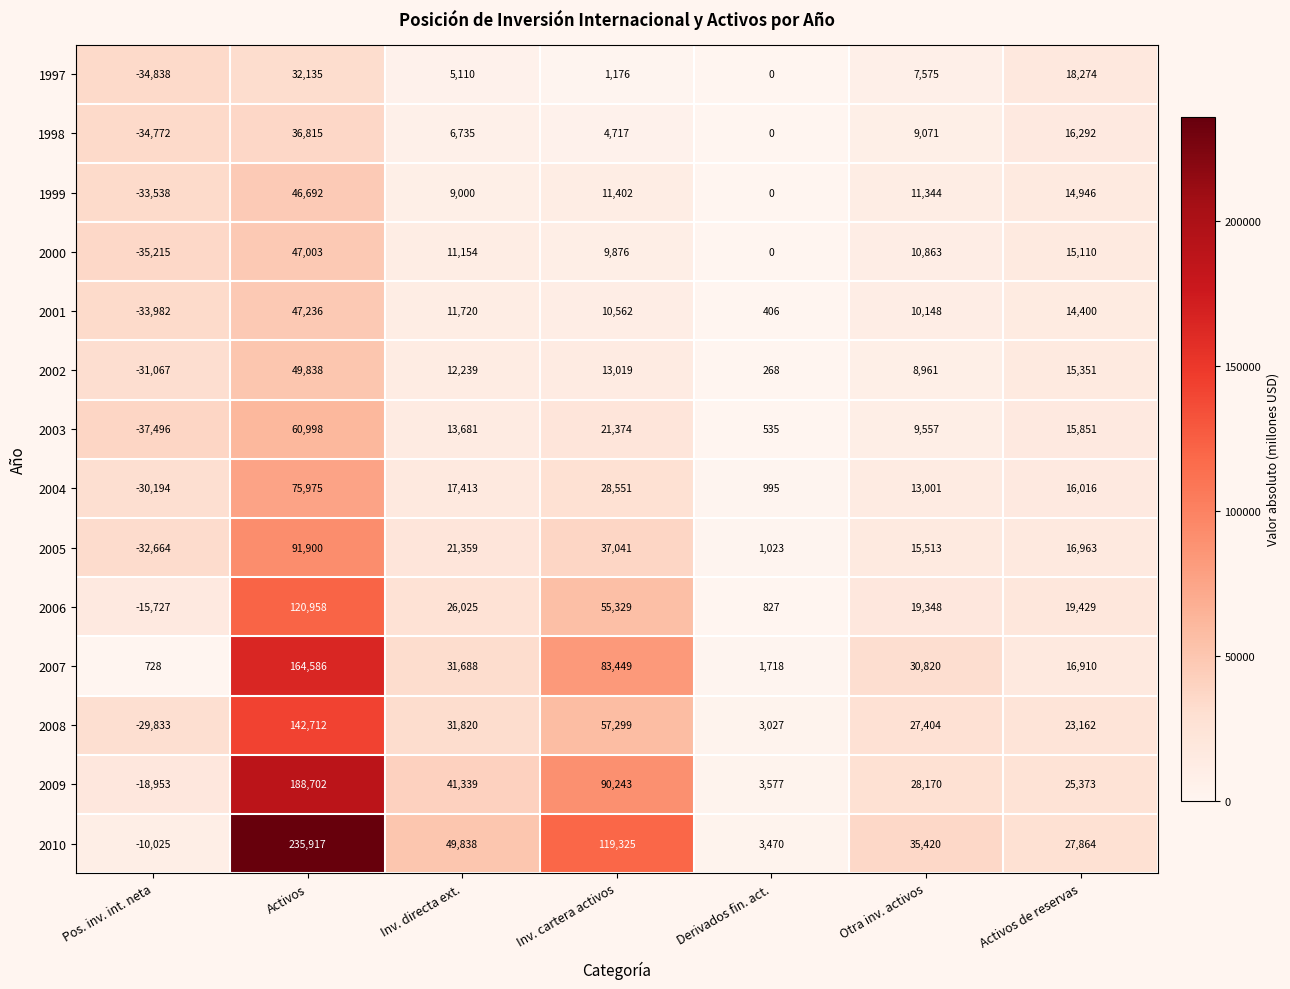

How many positive values does the 2006 series have?

6